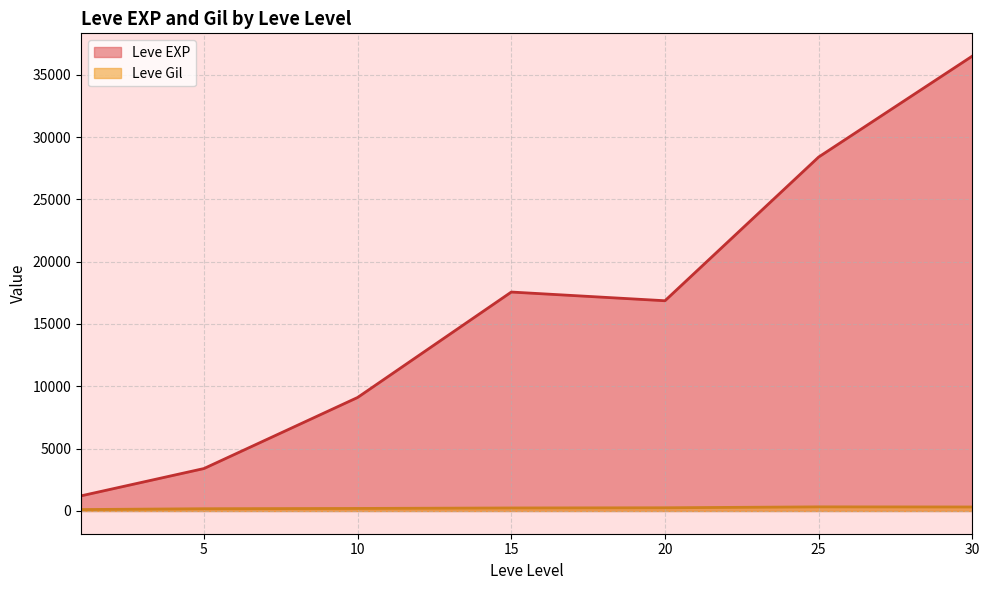

True or false: Leve Gil and Leve EXP cross at least once.

False